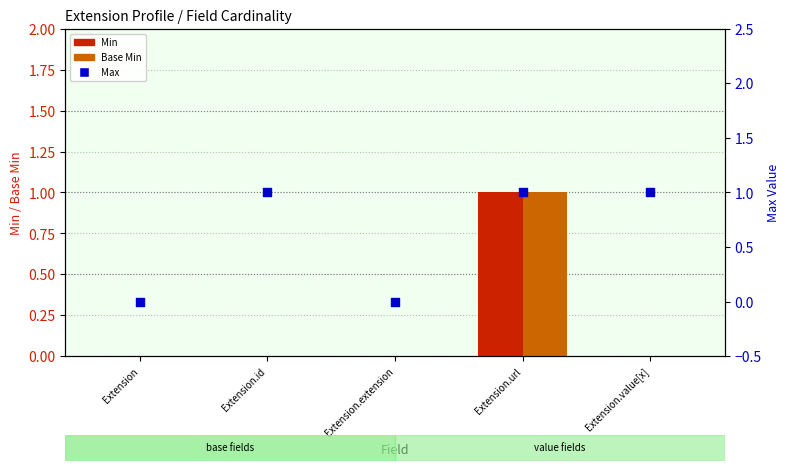

At which category is the sum across all series the highest?

Extension.url